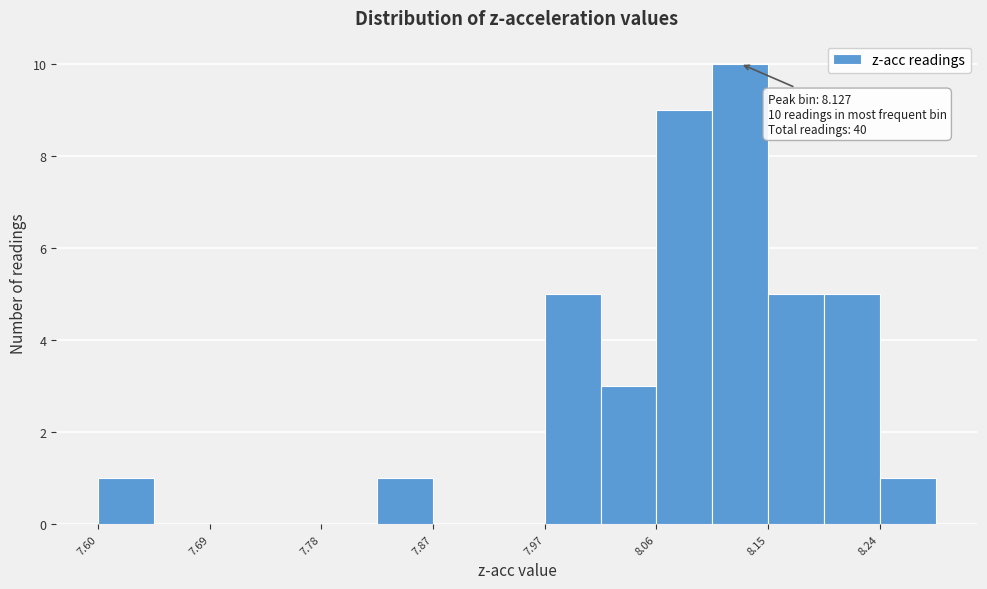

Which range on the x-axis has the tallest bar?

8.10 to 8.15